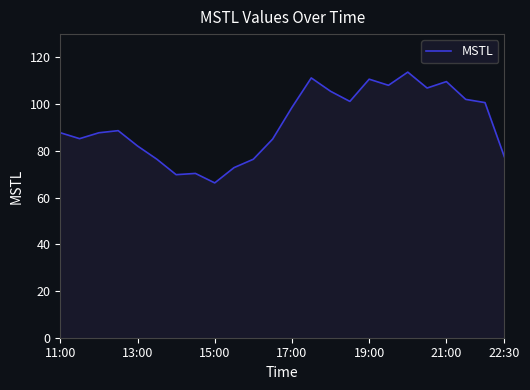

What is the difference between the maximum and minimum values?

47.4